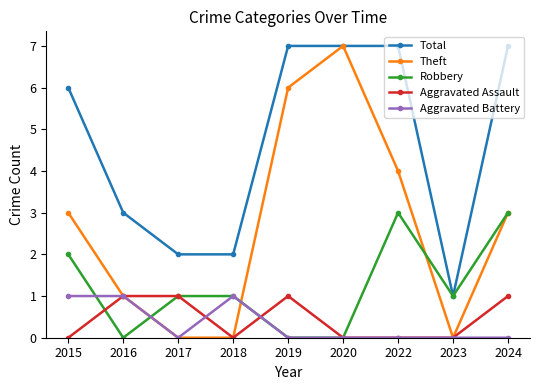

Reading right to left, list all the values displayed in this chart.

Total: 7	1	7	7	7	2	2	3	6
Theft: 3	0	4	7	6	0	0	1	3
Robbery: 3	1	3	0	0	1	1	0	2
Aggravated Assault: 1	0	0	0	1	0	1	1	0
Aggravated Battery: 0	0	0	0	0	1	0	1	1